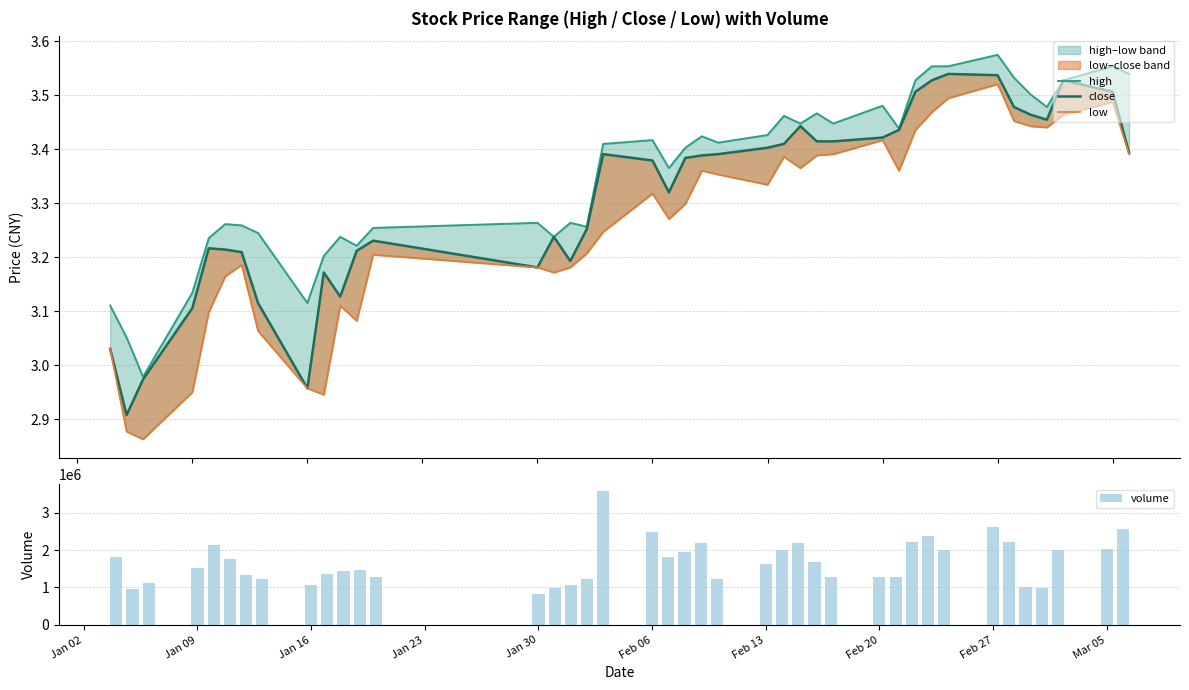

What is the maximum value for volume?

3584319